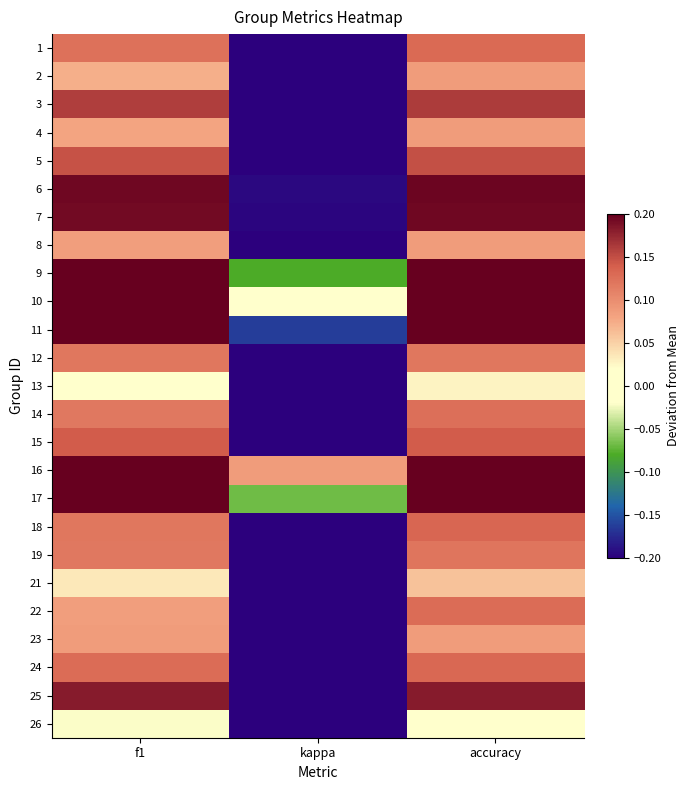

How many data points does each series have?

3